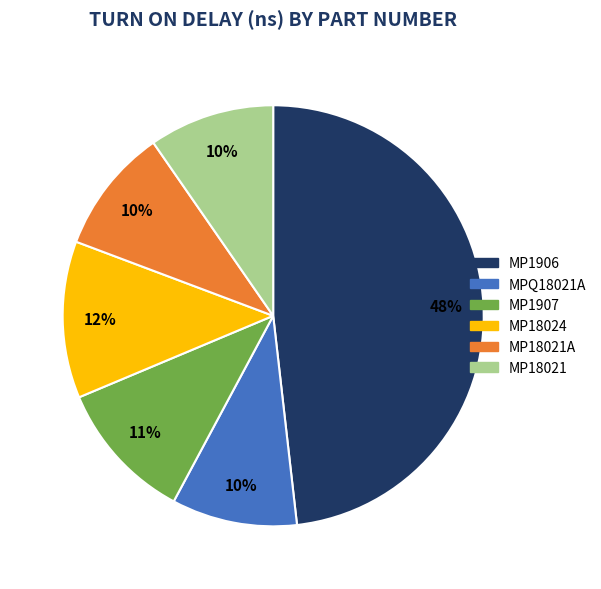

To the nearest percent, what is the average slice percentage?

17%